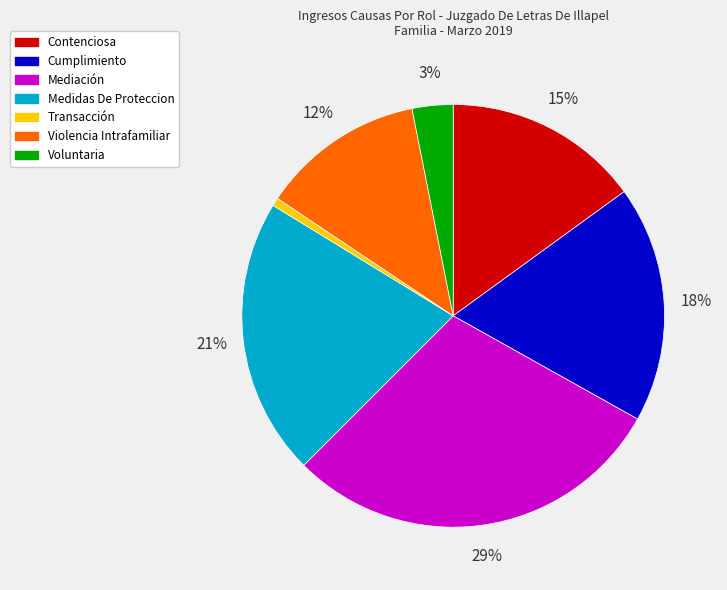

Which slice is the smallest?

Transacción